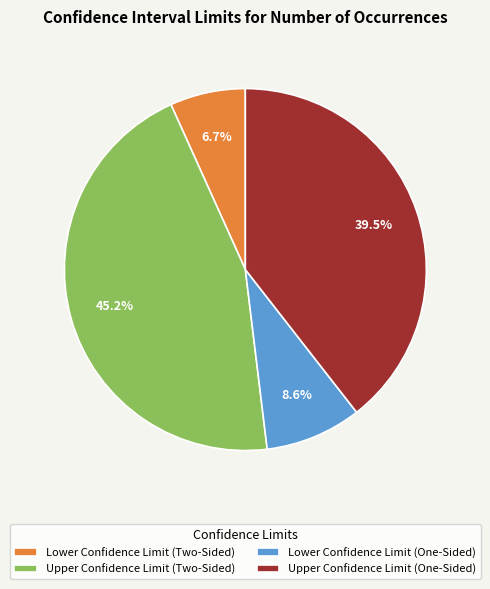

Is there any slice that represents more than half of the pie?

No